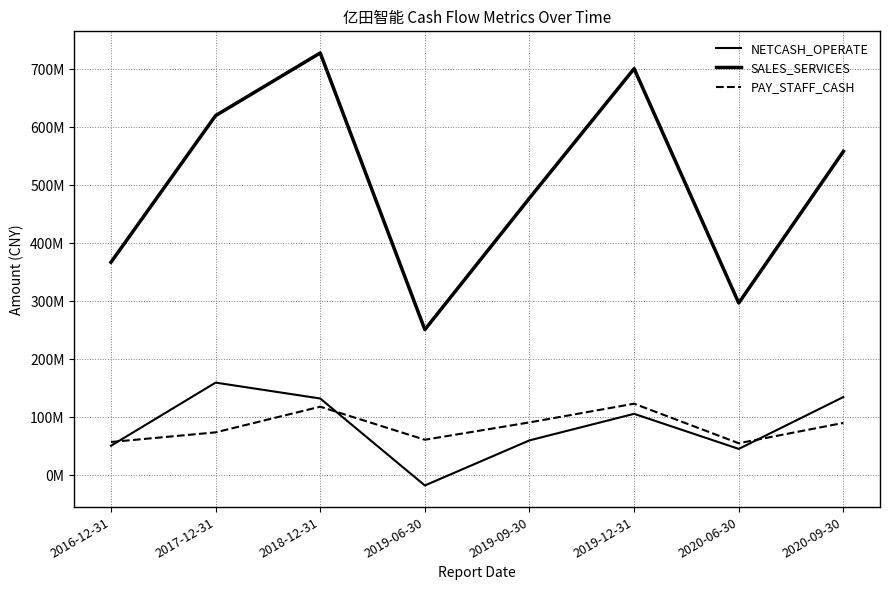

What is the difference between the maximum and minimum values in the PAY_STAFF_CASH series?

68171879.0